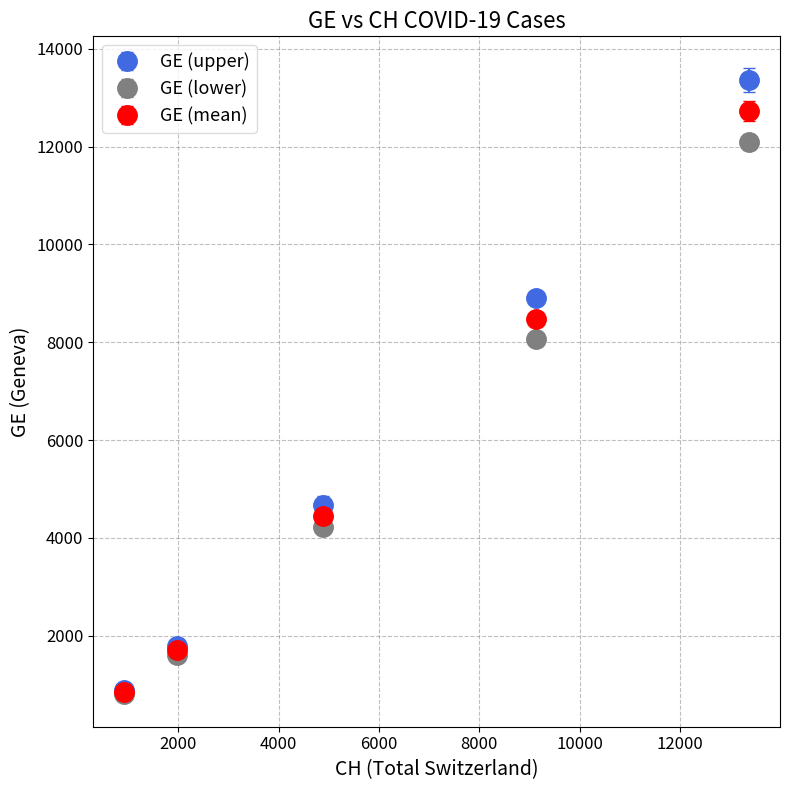

At how many categories does at least one series exceed 2806?

3